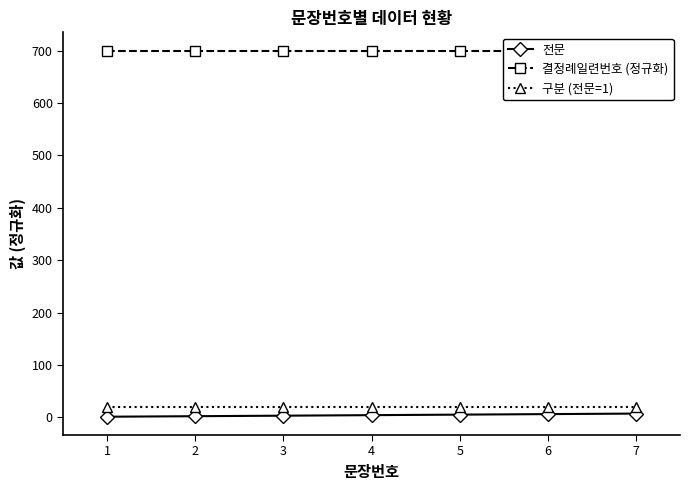

True or false: 구분 (전문=1) and 전문 intersect in this chart.

False